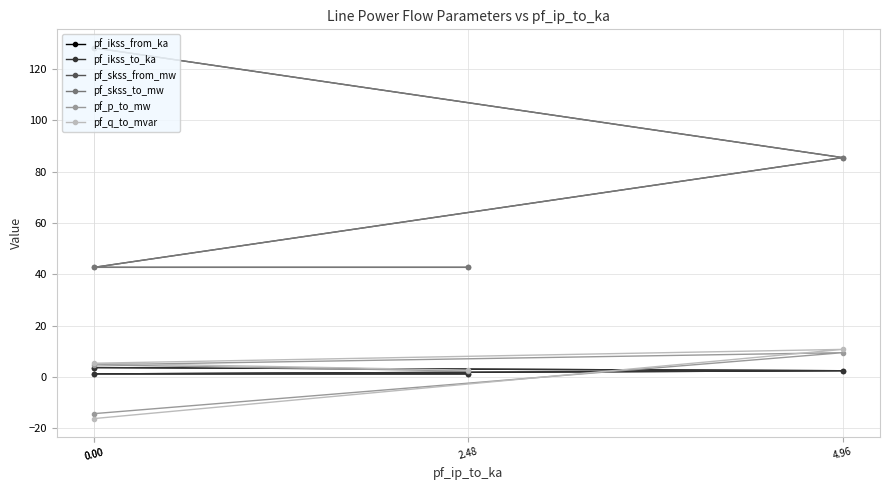

At 2.48, list the series in order from largest to smallest.

pf_skss_from_mw, pf_skss_to_mw, pf_q_to_mvar, pf_p_to_mw, pf_ikss_from_ka, pf_ikss_to_ka